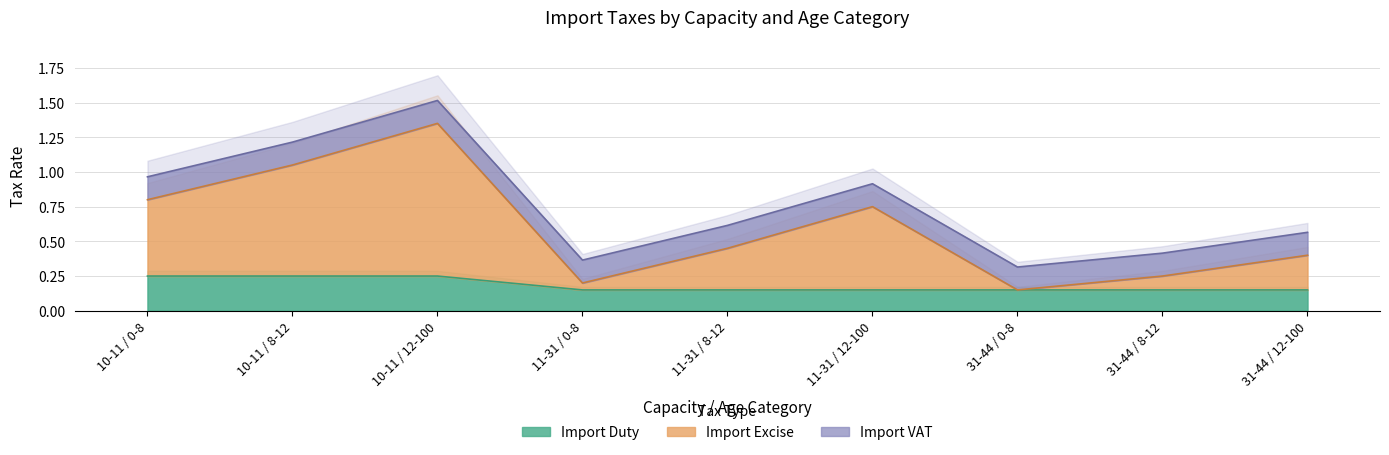

True or false: Import Duty and Import Excise cross at least once.

False